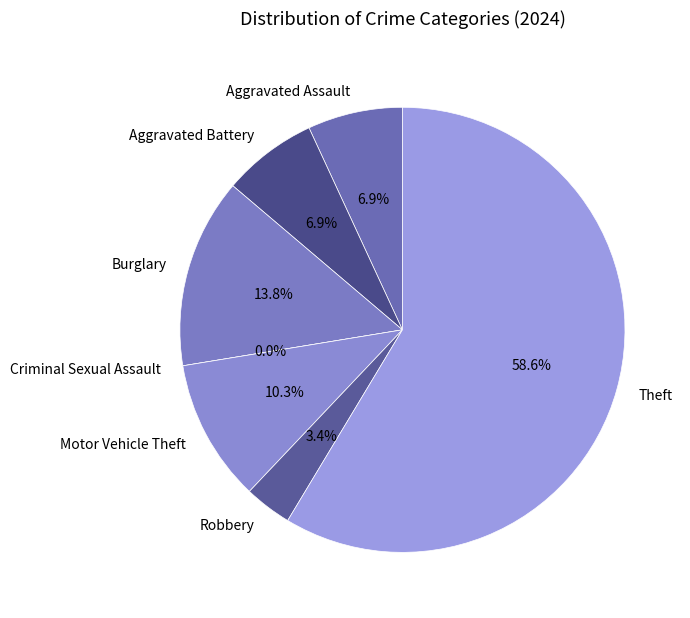

Does Criminal Sexual Assault represent more than half of the total?

No